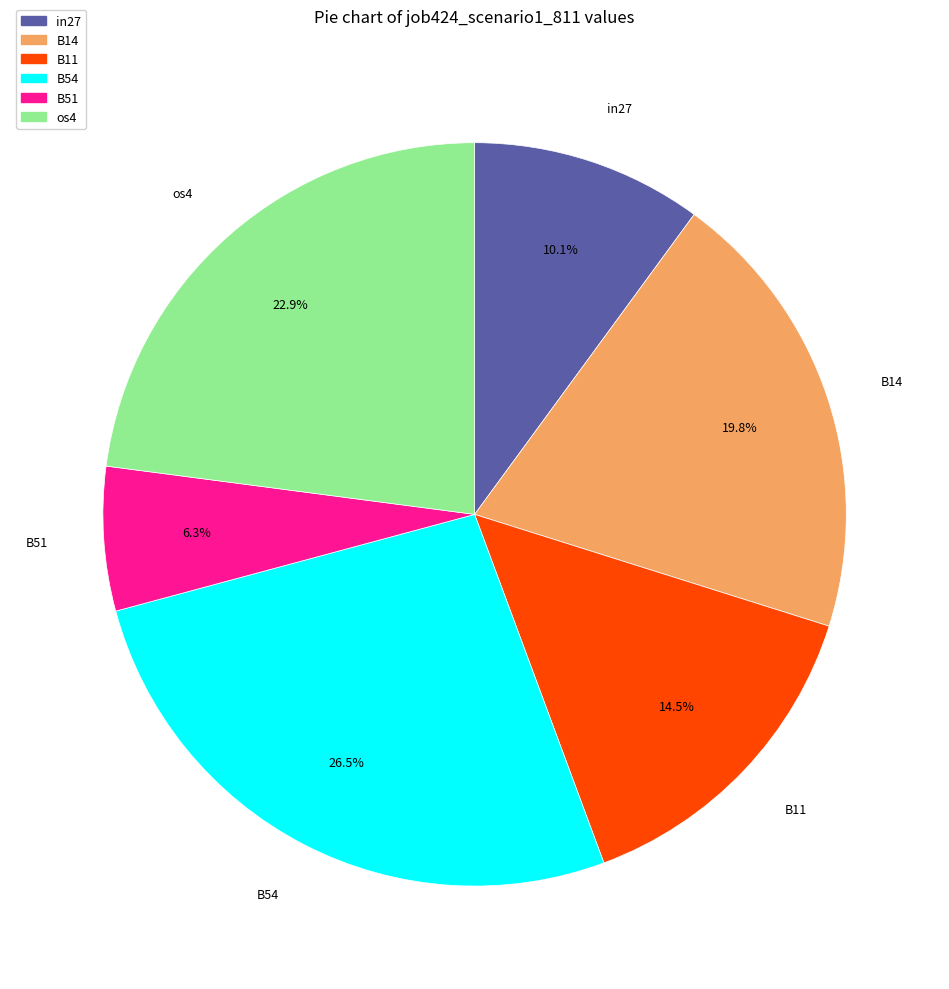

Is there any slice that represents more than half of the pie?

No